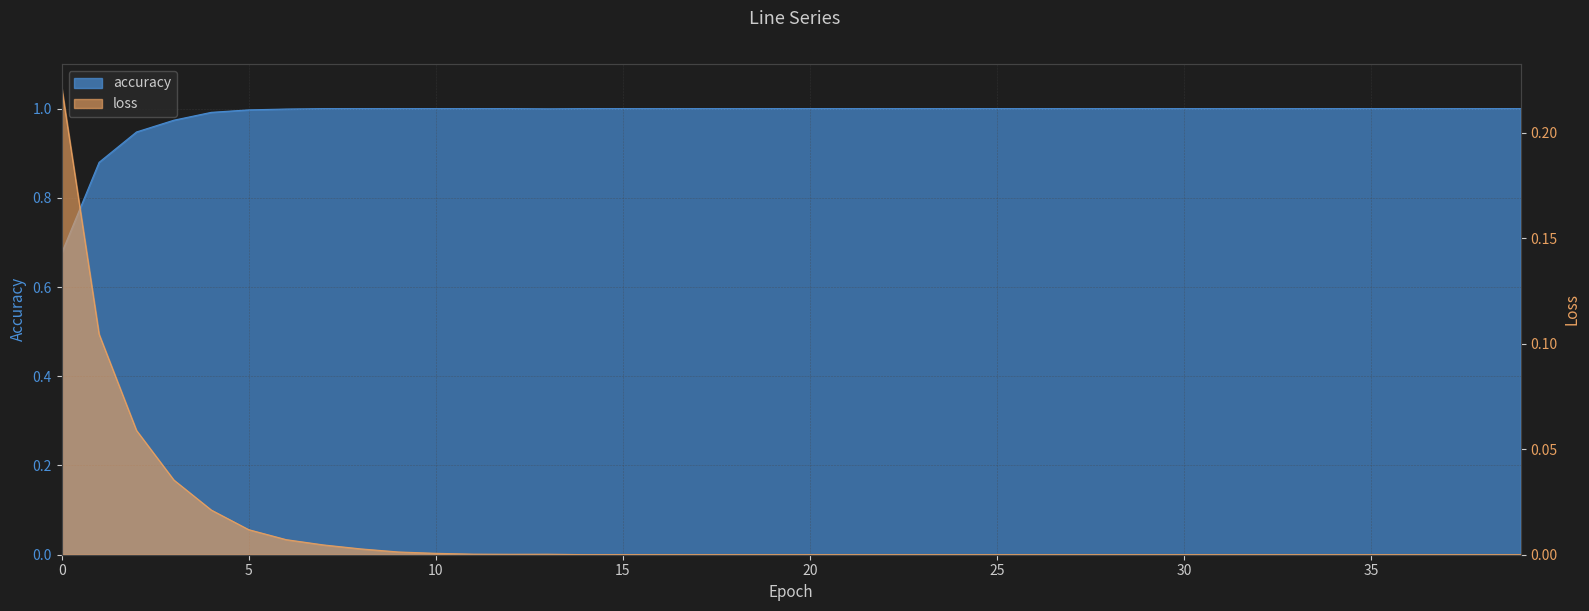

At which category is the sum across all series the highest?

20